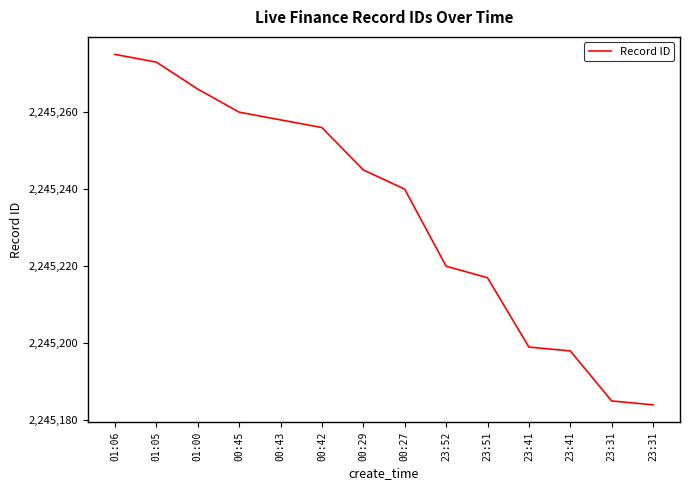

Rank the categories by value from lowest to highest.

23:31, 23:31, 23:41, 23:41, 23:51, 23:52, 00:27, 00:29, 00:42, 00:43, 00:45, 01:00, 01:05, 01:06